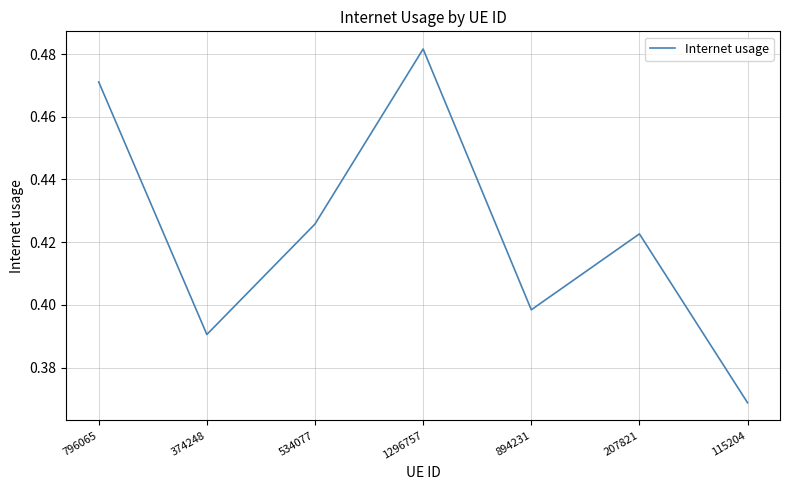

Which category has the lowest value across all series?

115204